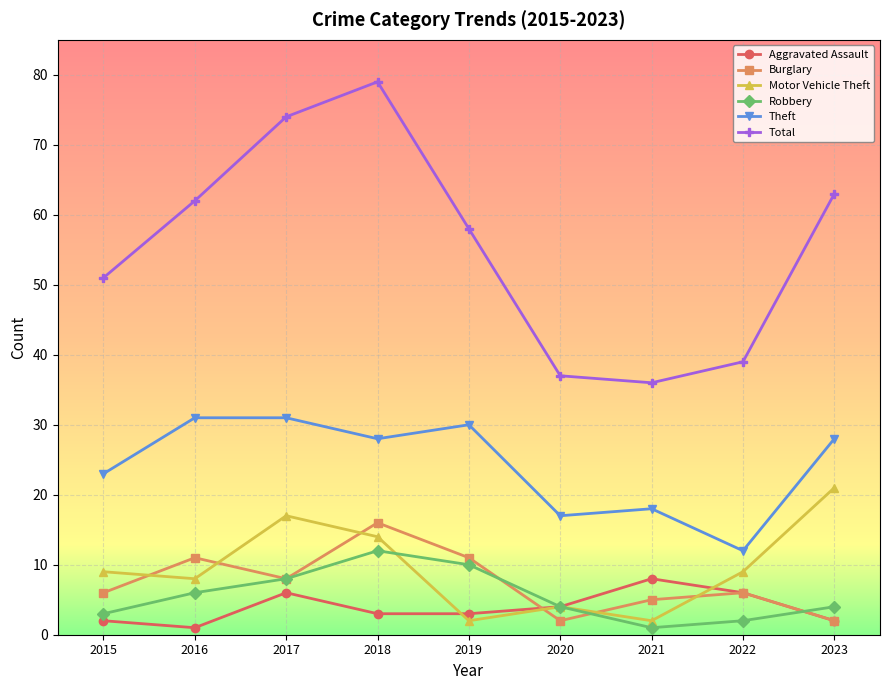

What is the maximum value for Total?

79